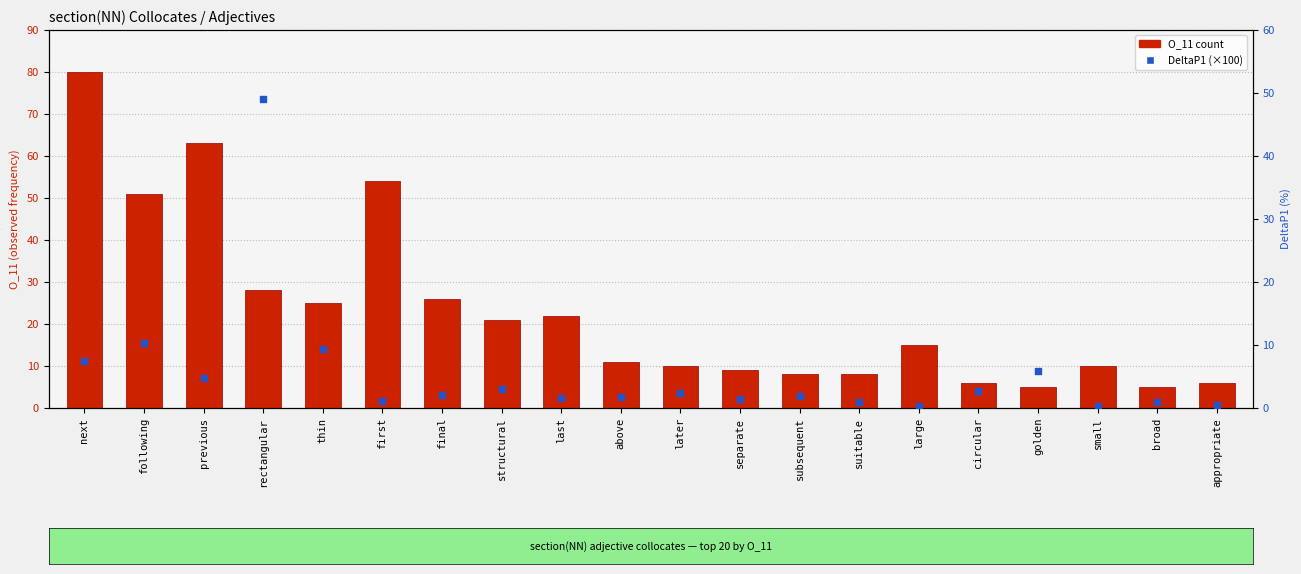

Which series has the widest spread of Y values?

O_11 (count)